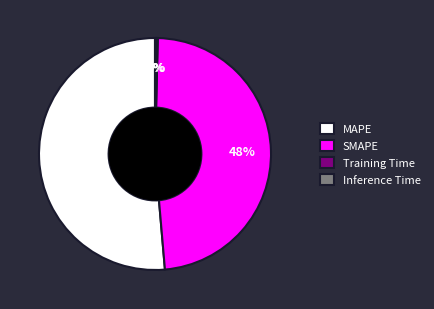

Is there any slice that represents more than half of the pie?

Yes